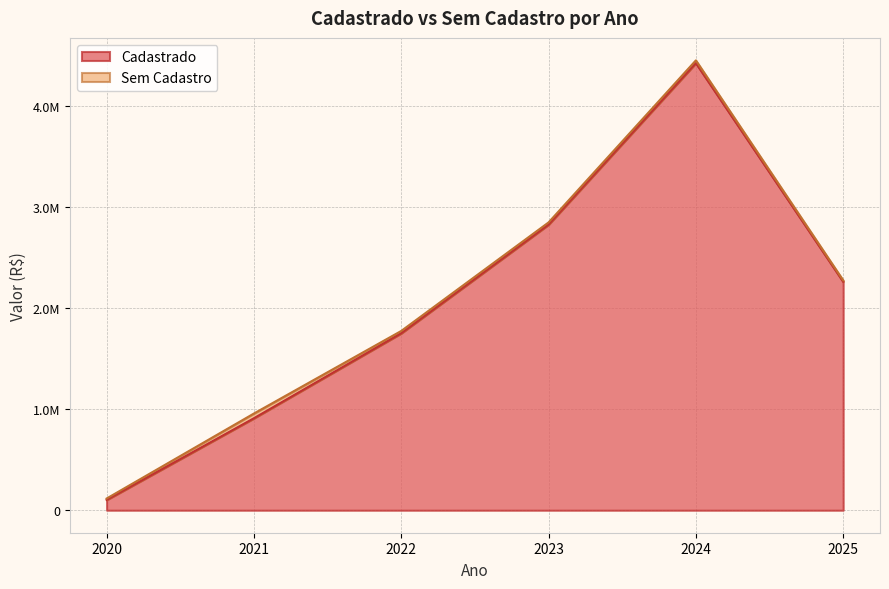

The chart shows a value of 636617.4 at 2021. True or false?

False